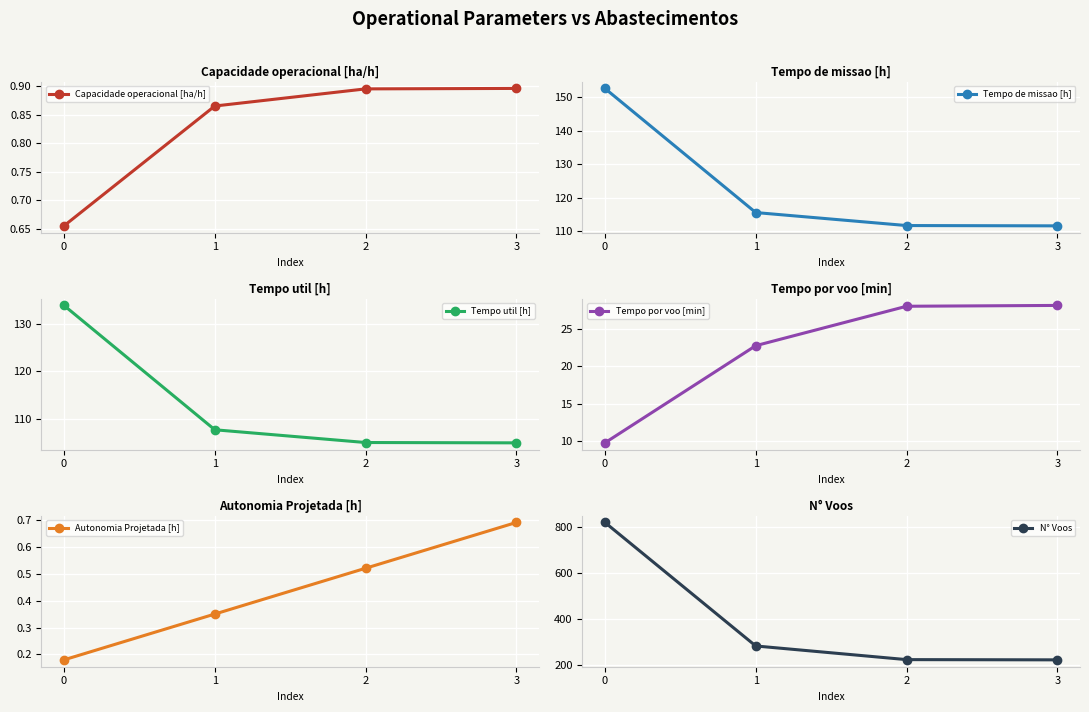

What is the smallest value displayed?

0.2